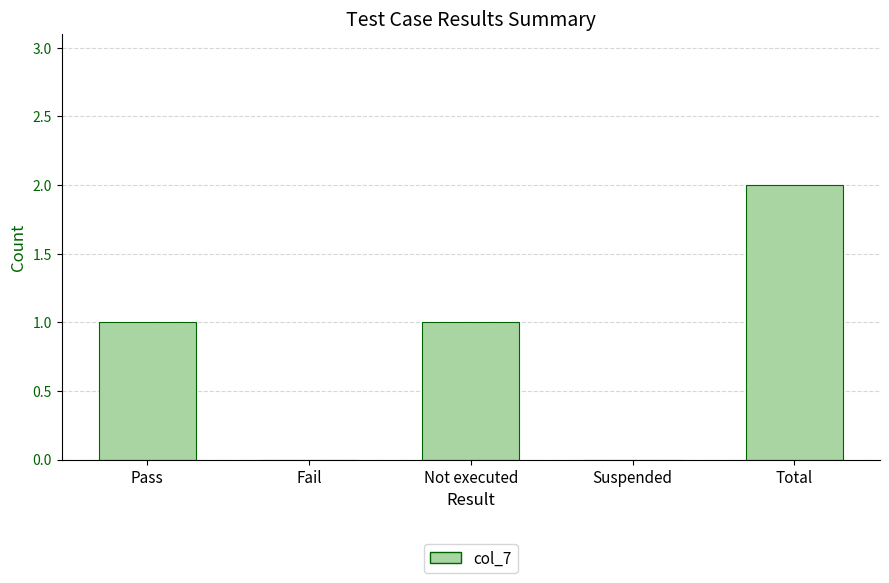

Which label corresponds to the largest value in the chart?

Total